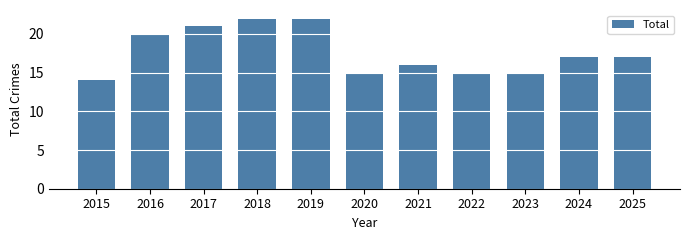

What is the sum of the values at 2015 and 2023?

29